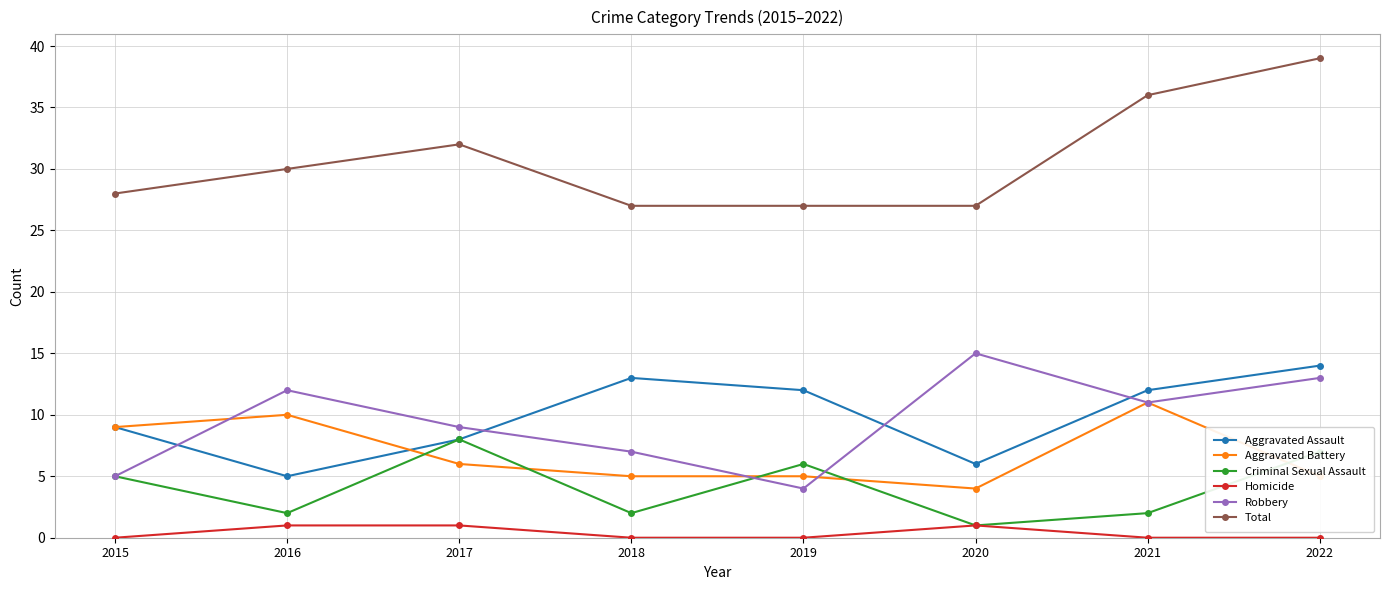

Is the value of Total at 2016 greater than the value of Aggravated Assault at 2018?

Yes